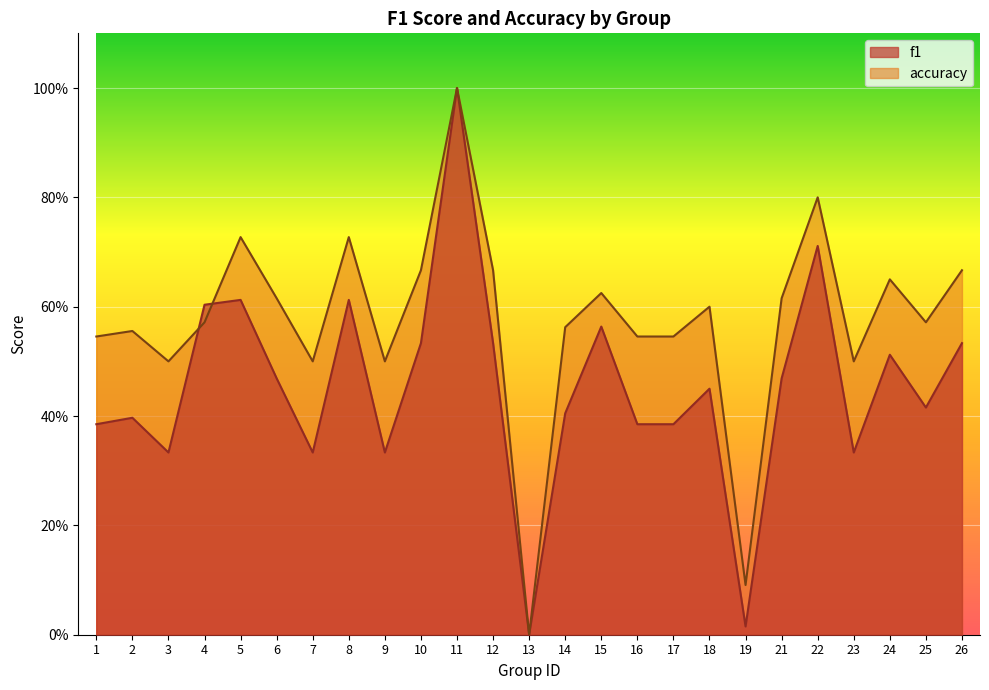

Reading right to left, transcribe all the data shown in this chart.

f1: 0.5	0.4	0.5	0.3	0.7	0.5	0.0	0.5	0.4	0.4	0.6	0.4	0.0	0.5	1.0	0.5	0.3	0.6	0.3	0.5	0.6	0.6	0.3	0.4	0.4
accuracy: 0.7	0.6	0.7	0.5	0.8	0.6	0.1	0.6	0.5	0.5	0.6	0.6	0.0	0.7	1.0	0.7	0.5	0.7	0.5	0.6	0.7	0.6	0.5	0.6	0.5